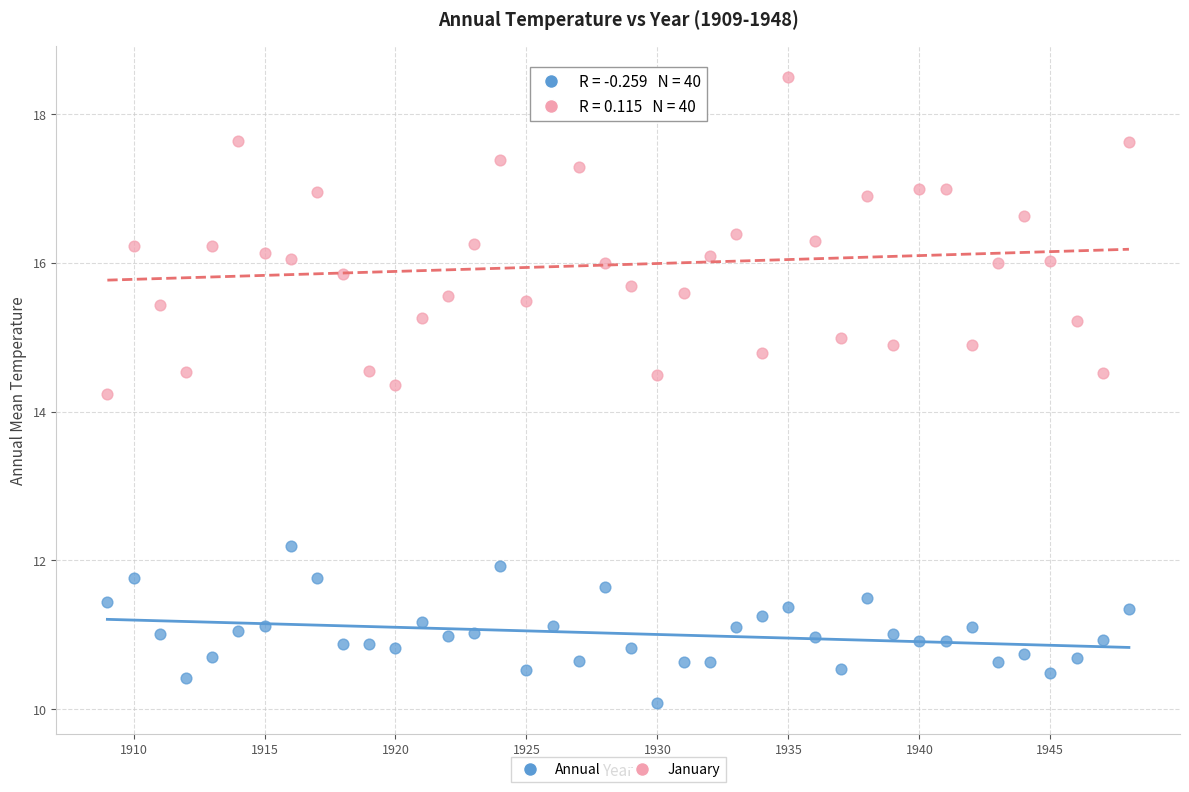

Across all data points, what is the range of X values (max minus min)?

39.0